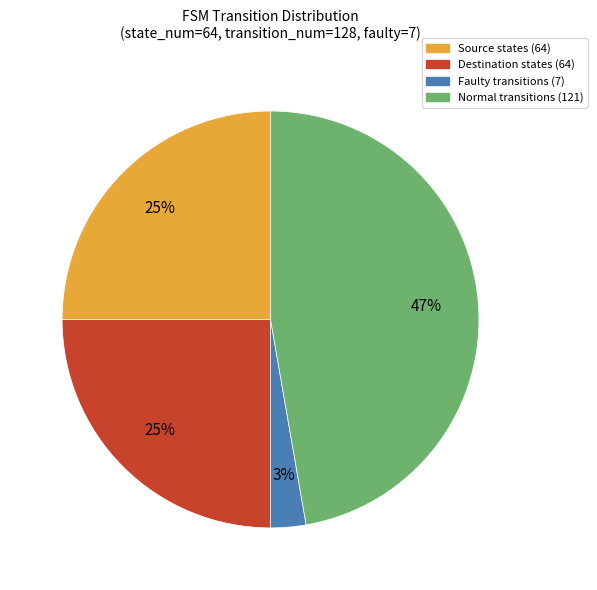

Does any single category account for the majority?

No